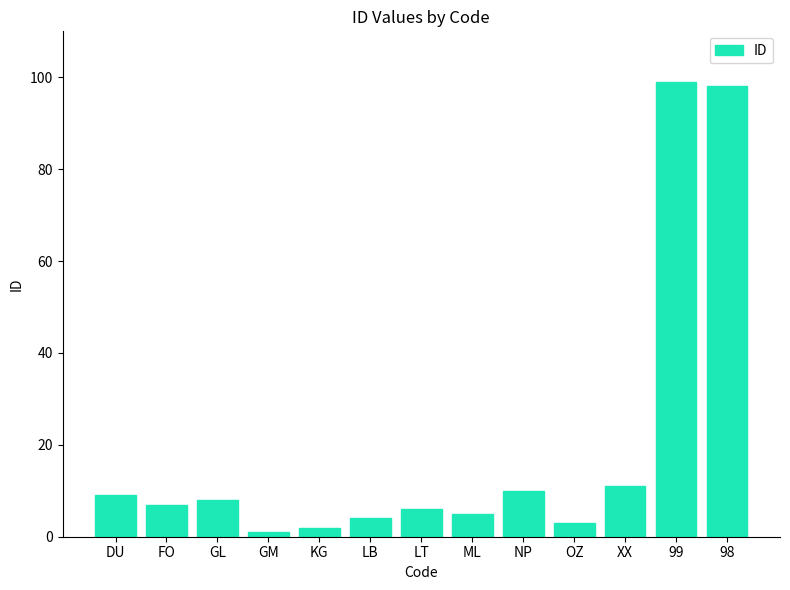

Reading left to right, list all the values displayed in this chart.

DU=9	FO=7	GL=8	GM=1	KG=2	LB=4	LT=6	ML=5	NP=10	OZ=3	XX=11	99=99	98=98